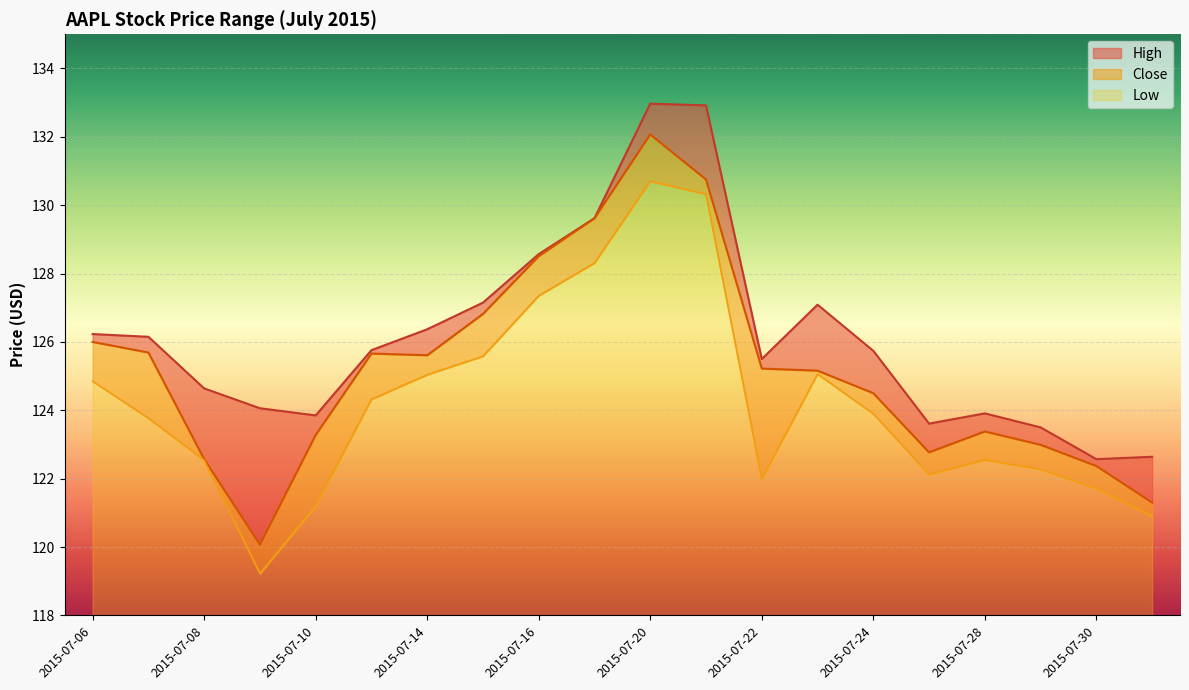

What are all the series names shown in the legend?

High, Close, Low